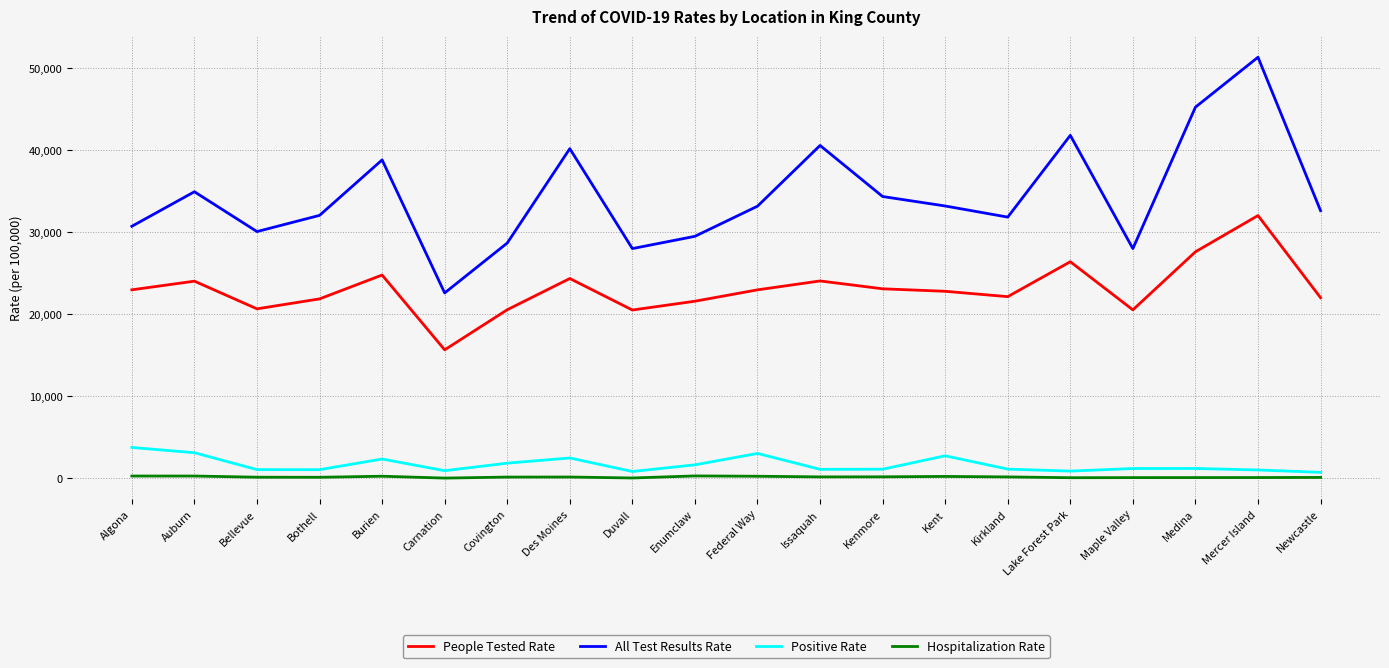

Where does the All Test Results Rate series first go above 33138?

Auburn